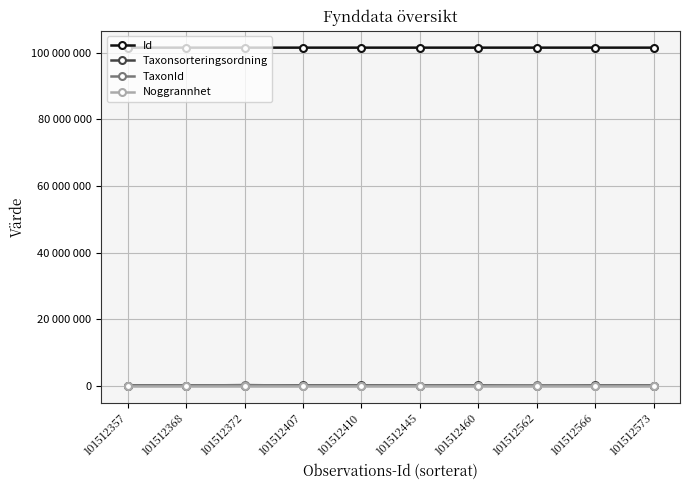

Does the chart have visible grid lines?

Yes